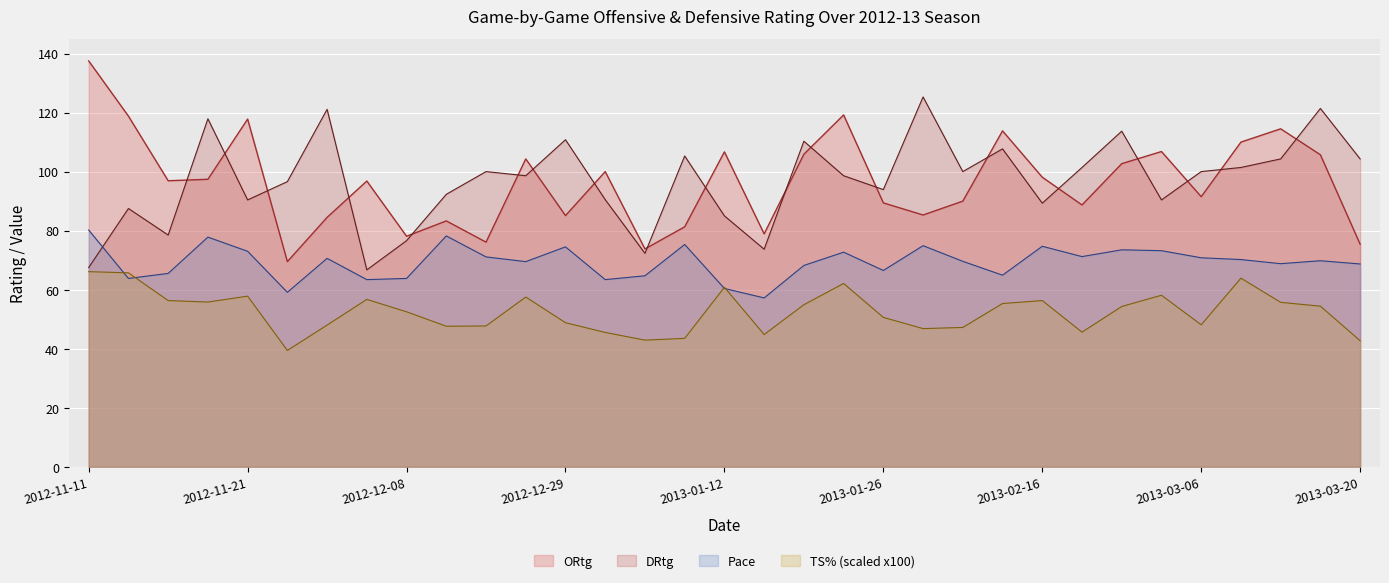

Reading left to right, transcribe all the data shown in this chart.

ORtg: 137.5	118.8	96.9	97.4	117.8	69.5	84.5	96.8	78.1	83.3	76.1	104.3	85.1	100.0	73.8	81.3	106.7	78.9	105.9	119.2	89.4	85.3	90.0	113.8	98.1	88.7	102.7	106.8	91.5	110.0	114.5	105.7	75.4
DRtg: 67.5	87.5	78.5	117.9	90.4	96.6	121.1	66.7	76.6	92.3	100.0	98.6	110.8	90.5	72.3	105.3	85.0	73.7	110.3	98.6	93.9	125.3	100.0	107.7	89.3	101.4	113.7	90.4	100.0	101.4	104.3	121.4	104.3
Pace: 80.2	63.8	65.5	77.8	73.0	59.1	70.6	63.4	63.8	78.2	71.1	69.5	74.5	63.4	64.7	75.3	60.4	57.2	68.2	72.7	66.5	74.9	69.6	64.9	74.7	71.2	73.5	73.2	70.8	70.2	68.8	69.8	68.7
TS%scaled: 66.1	65.7	56.3	55.8	57.8	39.4	48.0	56.7	52.5	47.6	47.7	57.5	48.8	45.5	42.9	43.5	60.8	44.8	54.9	62.1	50.6	46.8	47.2	55.3	56.3	45.6	54.3	58.1	48.1	63.9	55.7	54.4	42.7